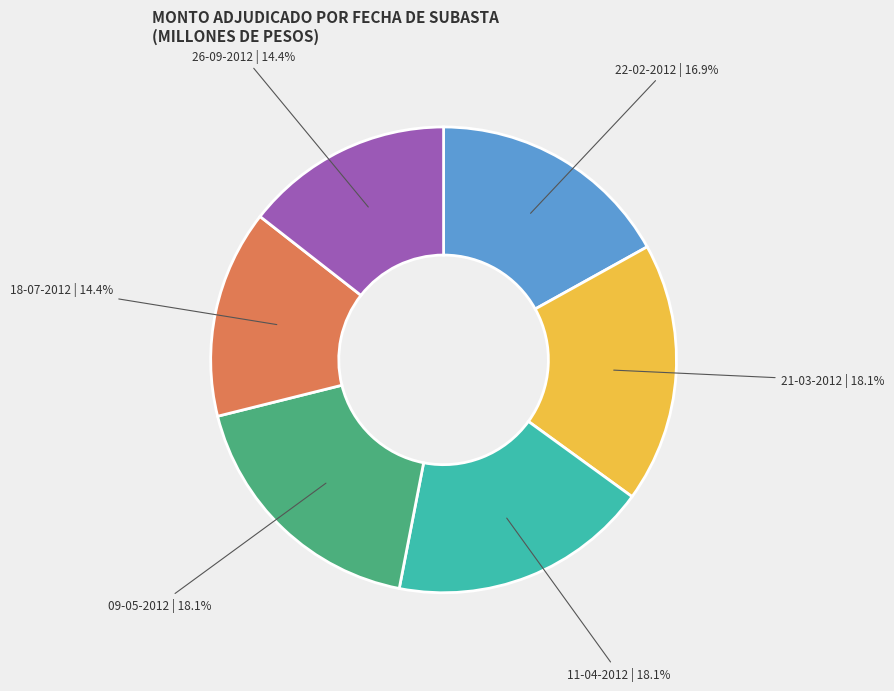

Does any single category account for the majority?

No